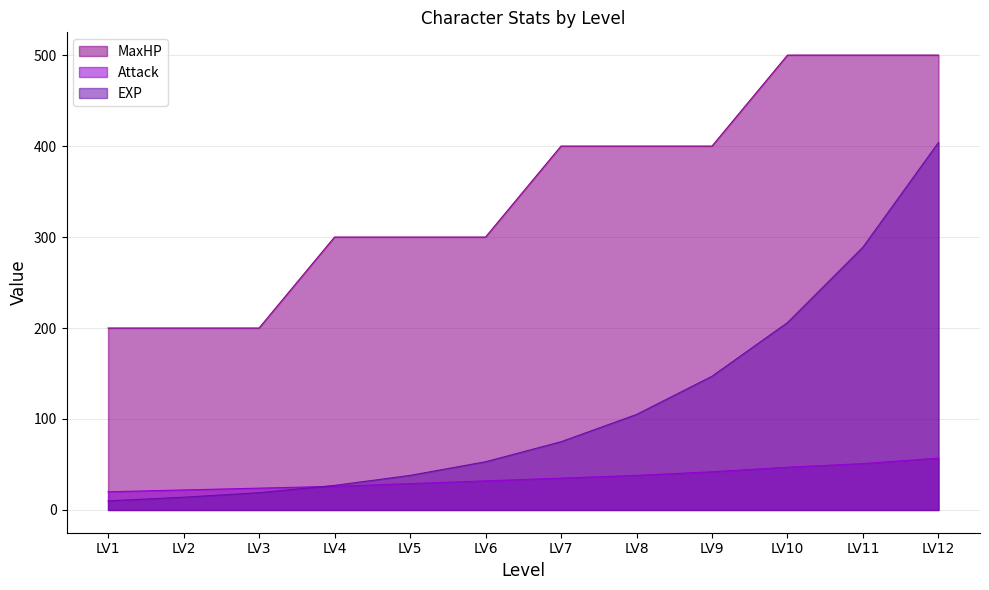

Reading left to right, extract all data points from this chart.

MaxHP: LV1=200	LV2=200	LV3=200	LV4=300	LV5=300	LV6=300	LV7=400	LV8=400	LV9=400	LV10=500	LV11=500	LV12=500
Attack: LV1=20	LV2=22	LV3=24	LV4=26	LV5=29	LV6=32	LV7=35	LV8=38	LV9=42	LV10=47	LV11=51	LV12=57
EXP: LV1=10	LV2=14	LV3=19	LV4=27	LV5=38	LV6=53	LV7=75	LV8=105	LV9=147	LV10=206	LV11=289	LV12=404